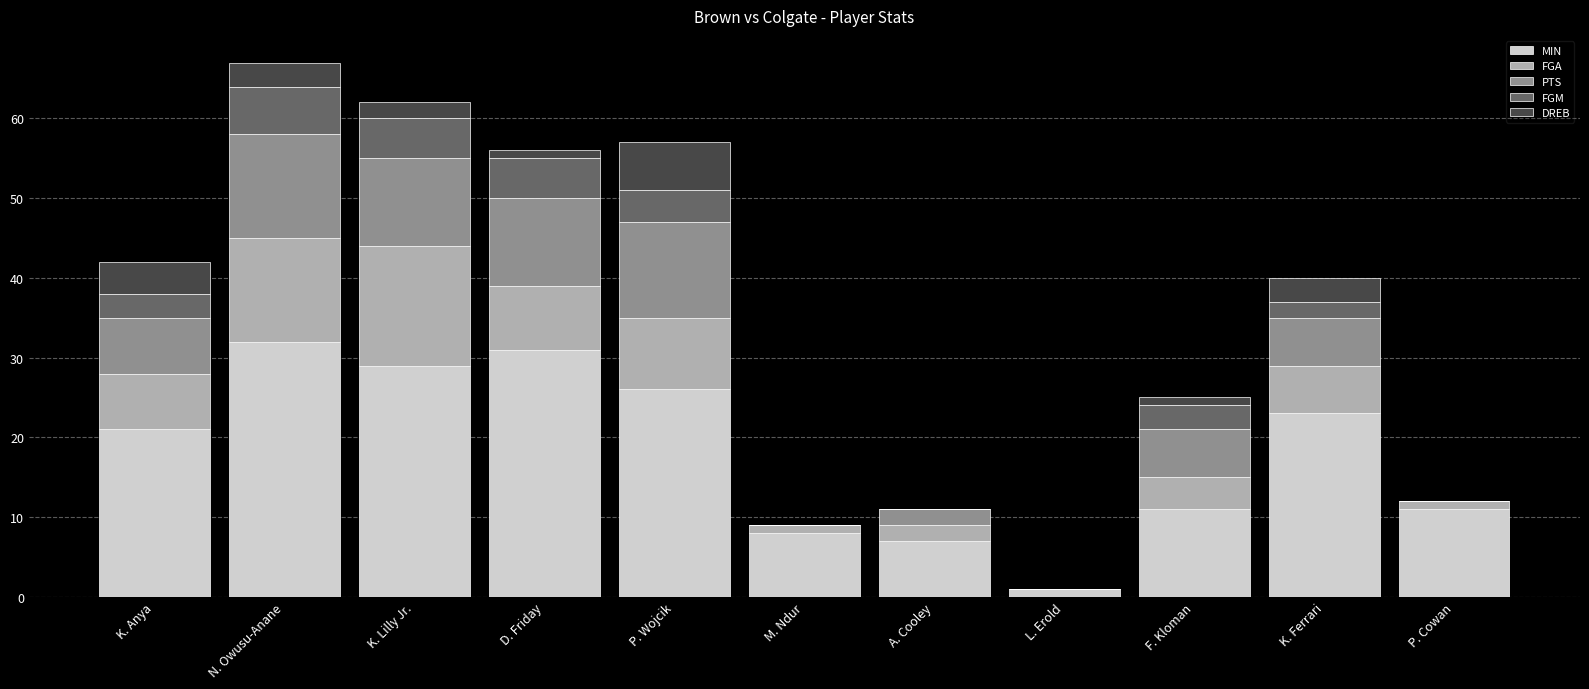

Are the bars horizontal?

No